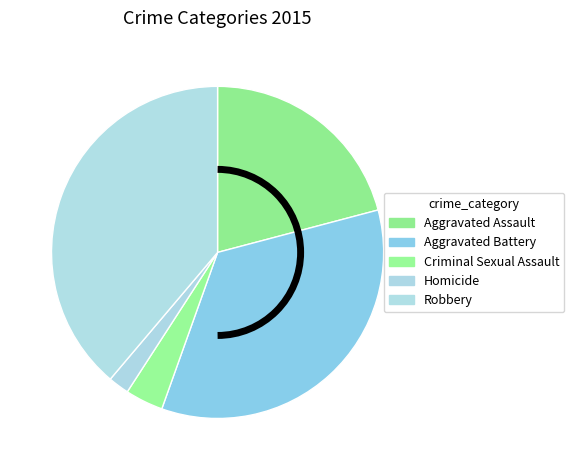

How many slices are in this pie chart?

5